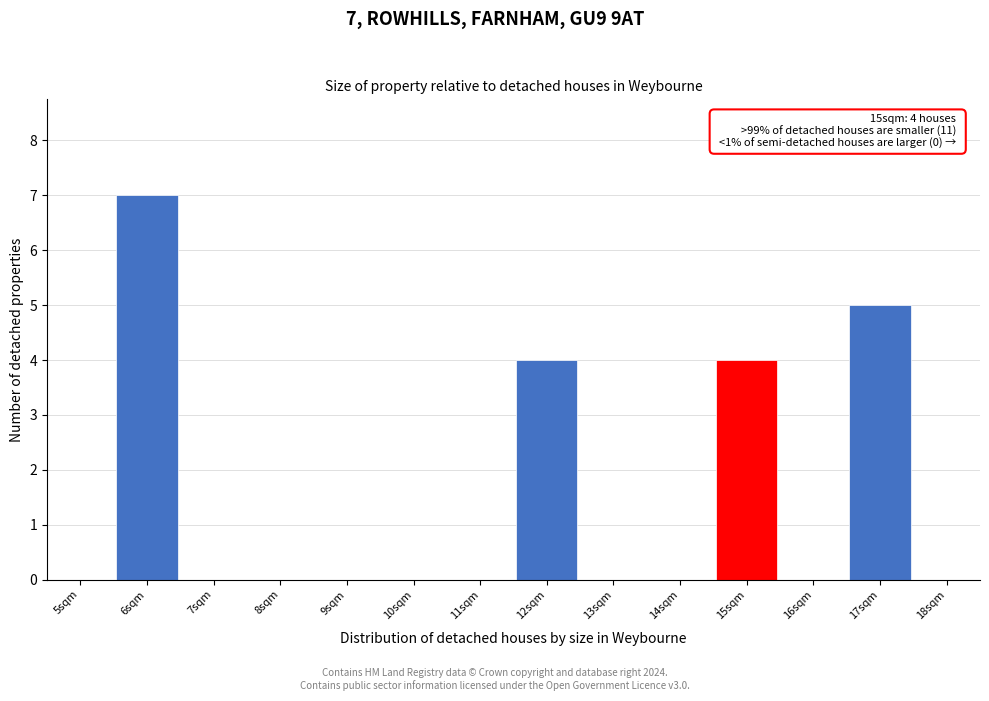

Which range on the x-axis has the tallest bar?

5.5 to 6.5